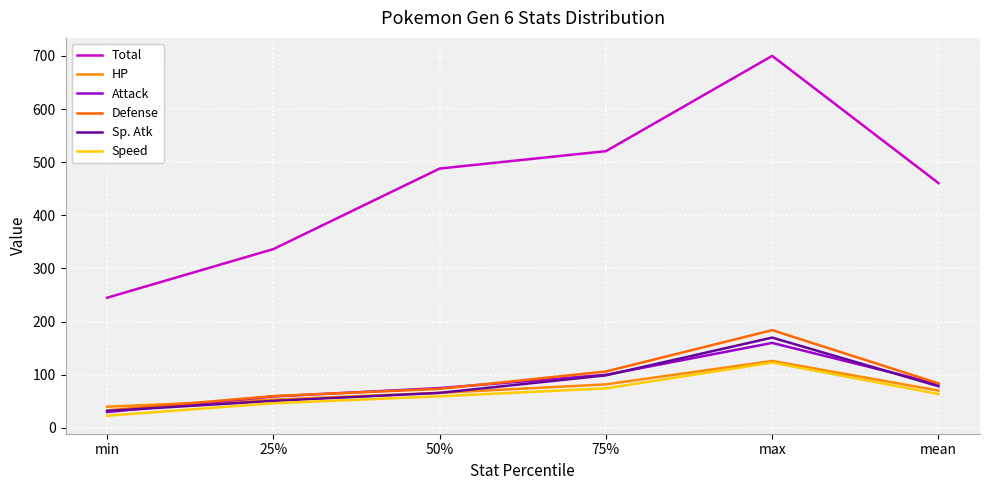

What is the label of the 1st point from the right?

mean